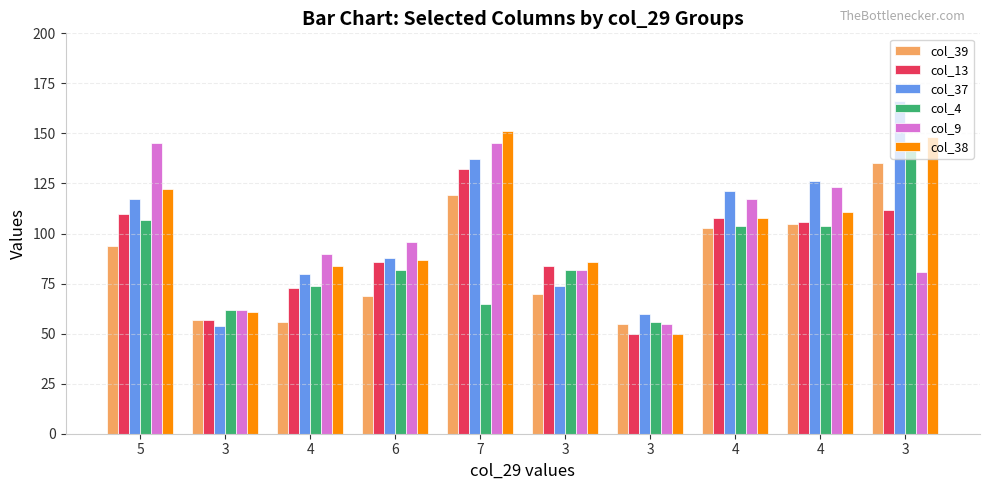

What are all the series names shown in the legend?

col_39, col_13, col_37, col_4, col_9, col_38